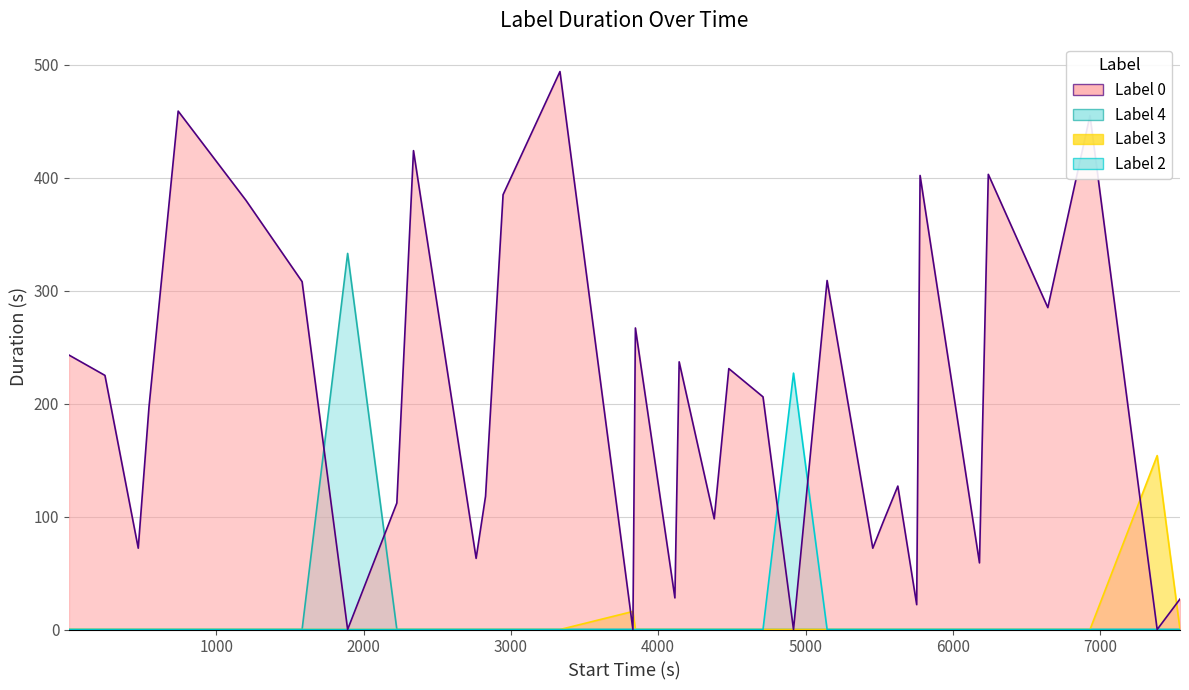

Reading left to right, extract all data points from this chart.

label_0: 243	225	72	197	459	380	308	0	112	424	63	118	385	494	0	267	28	237	98	231	206	0	309	72	96	127	22	402	59	403	285	455	0	27
label_2: 0	0	0	0	0	0	0	0	0	0	0	0	0	0	0	0	0	0	0	0	0	227	0	0	0	0	0	0	0	0	0	0	0	0
label_3: 0	0	0	0	0	0	0	0	0	0	0	0	0	0	16	0	0	0	0	0	0	0	0	0	0	0	0	0	0	0	0	0	154	0
label_4: 0	0	0	0	0	0	0	333	0	0	0	0	0	0	0	0	0	0	0	0	0	0	0	0	0	0	0	0	0	0	0	0	0	0